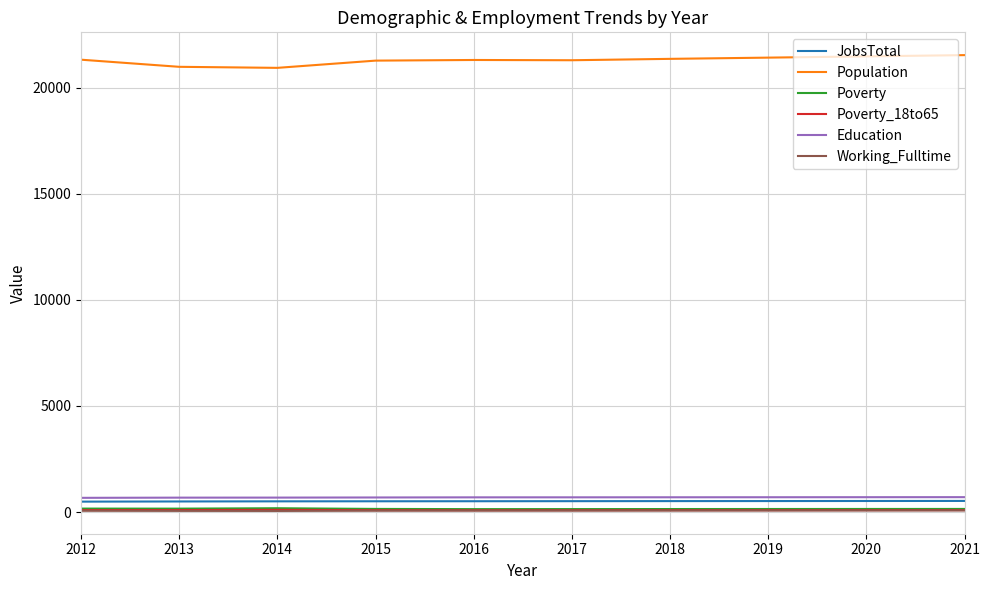

What are all the series names shown in the legend?

JobsTotal, Population, Poverty, Poverty_18to65, Education, Working_Fulltime